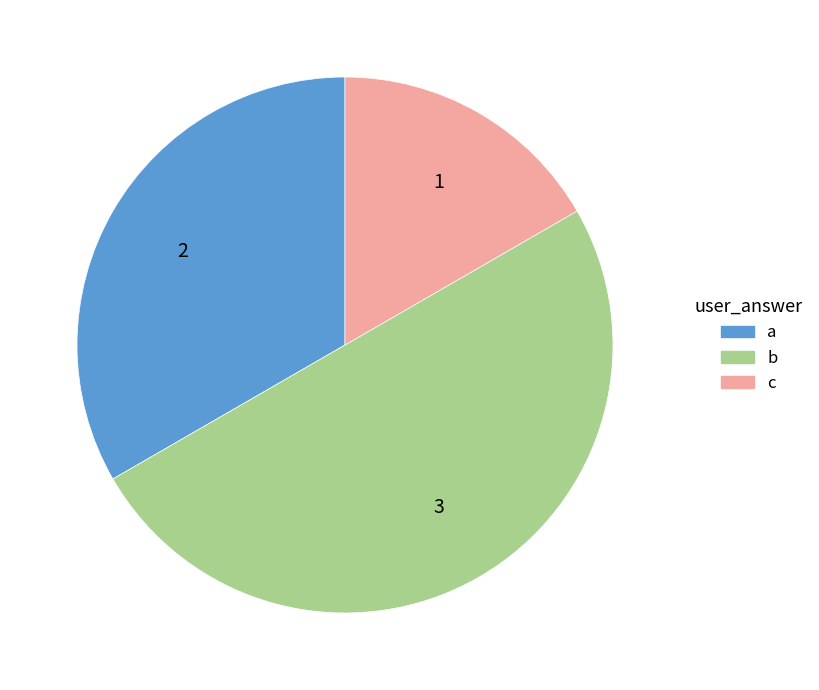

Rank the categories by value from highest to lowest.

b, a, c